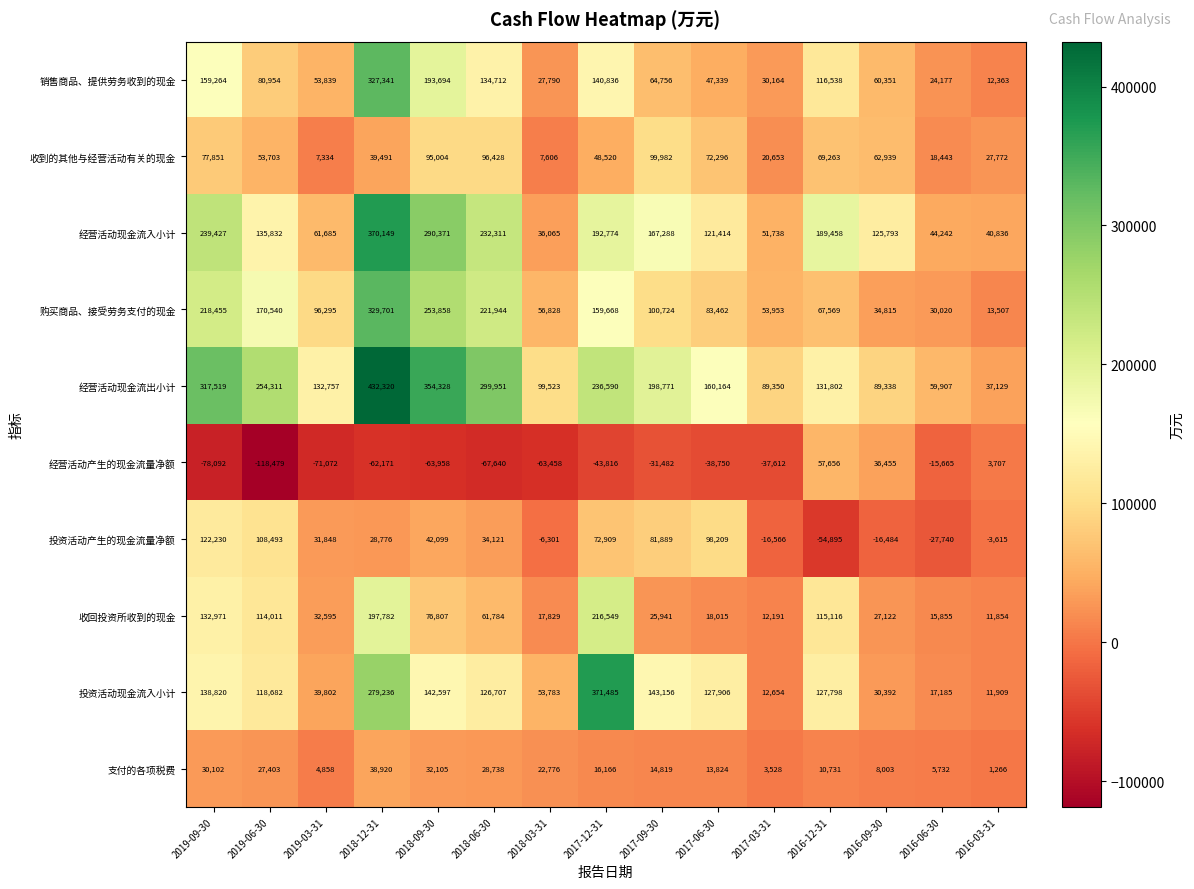

Which series has the widest spread of values?

经营活动现金流出小计